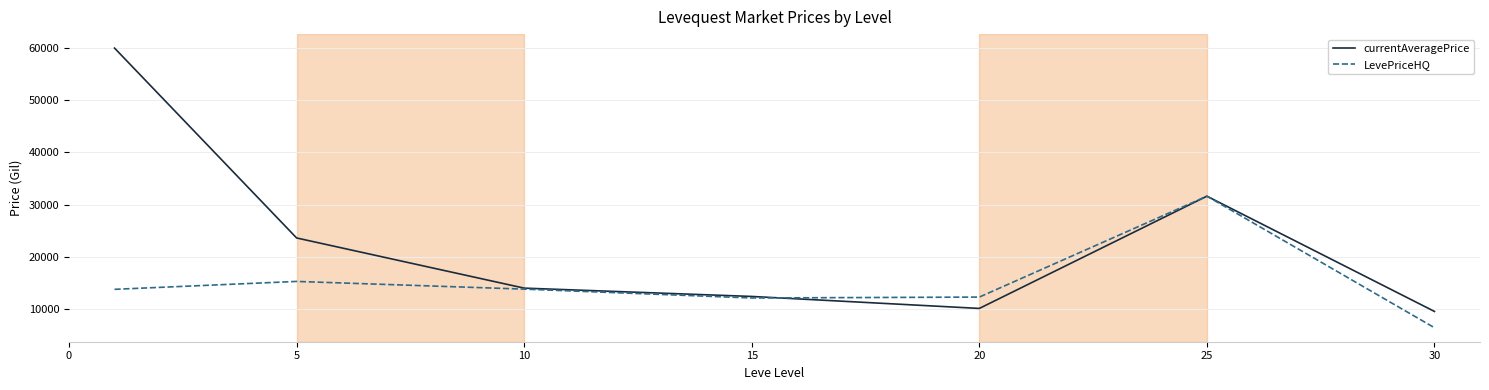

What is the sum of all currentAveragePrice values?

161187.2